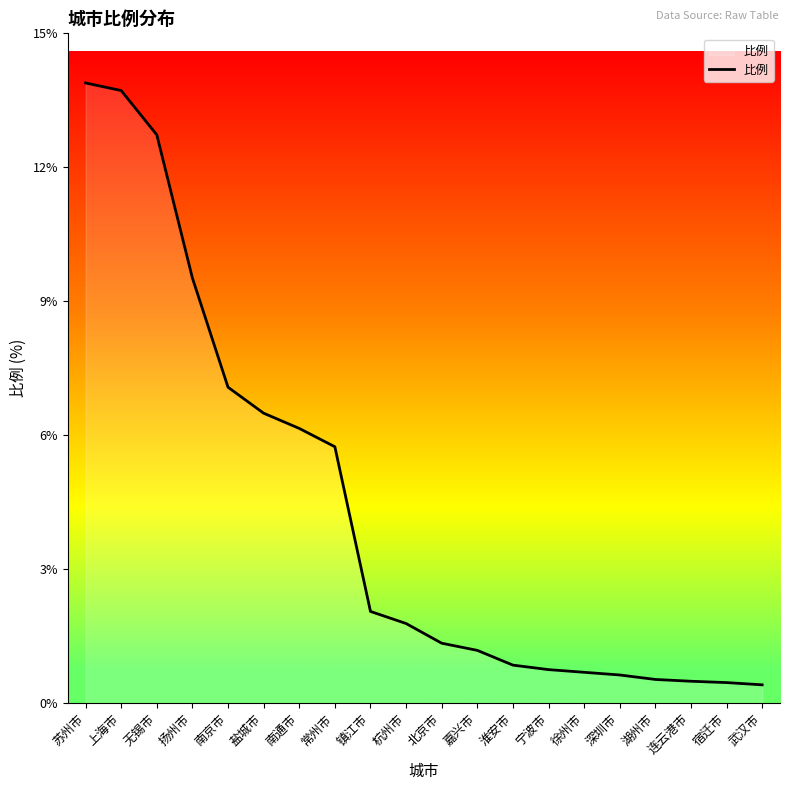

What is the difference between the values at 无锡市 and 南通市?

6.6